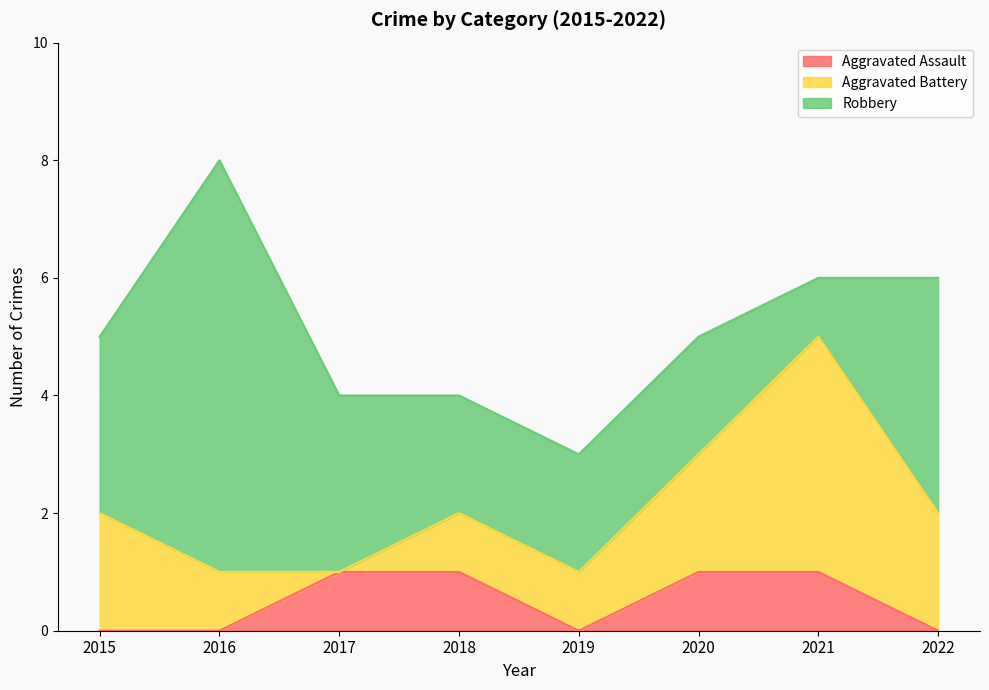

What is the difference between the maximum and second lowest values in the Robbery series?

5